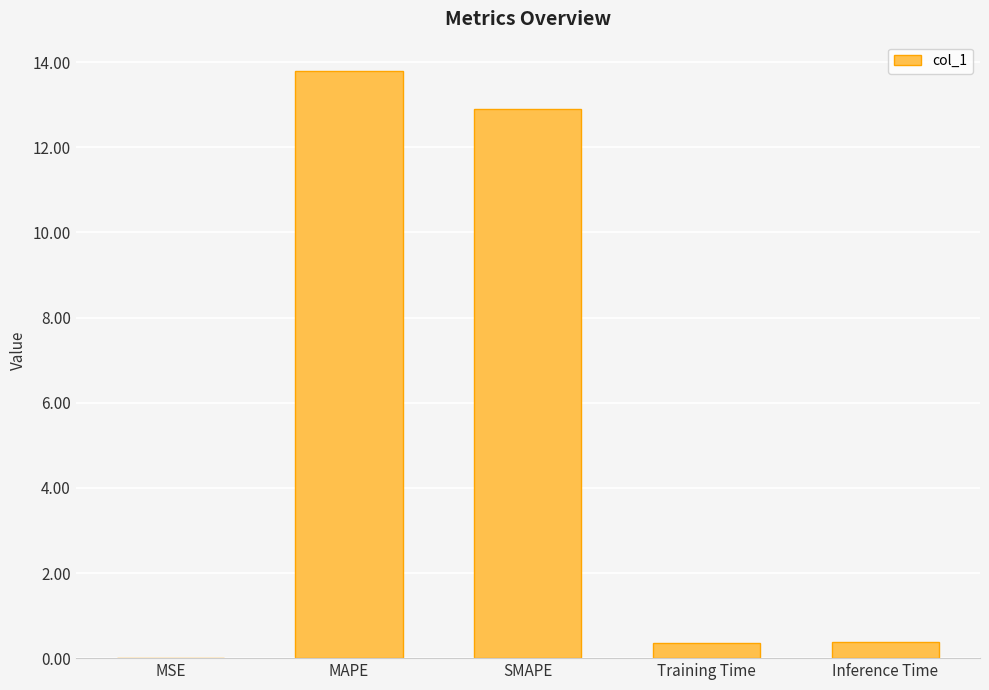

What is the sum of all values?

27.4